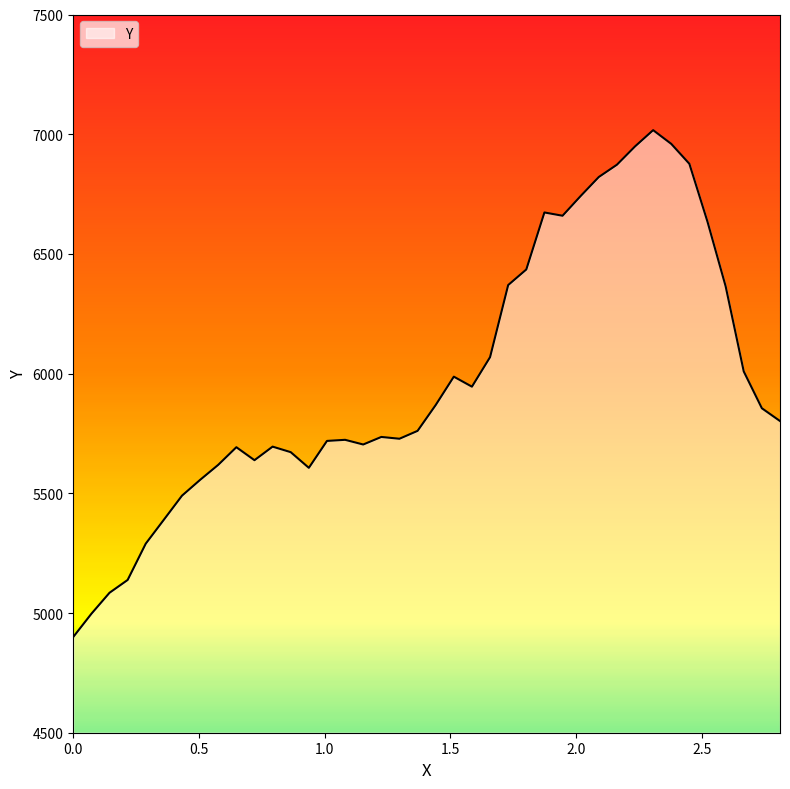

What is the maximum value shown in the chart?

7016.9